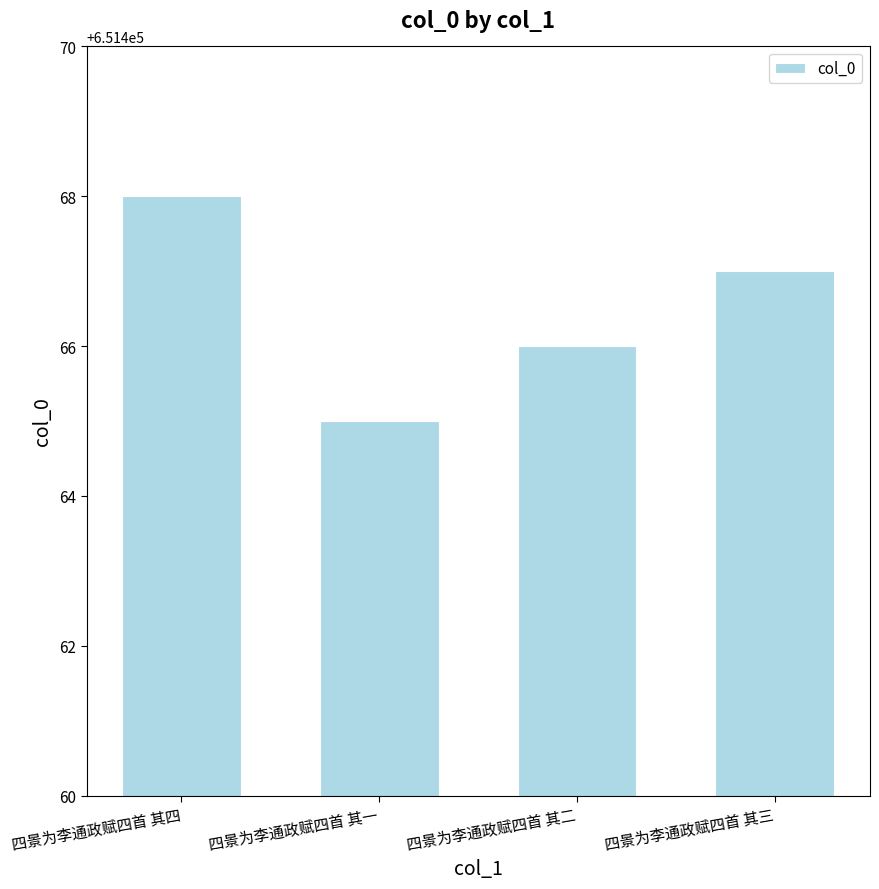

Is it true that the value at 四景为李通政赋四首 其一 is 651465?

True